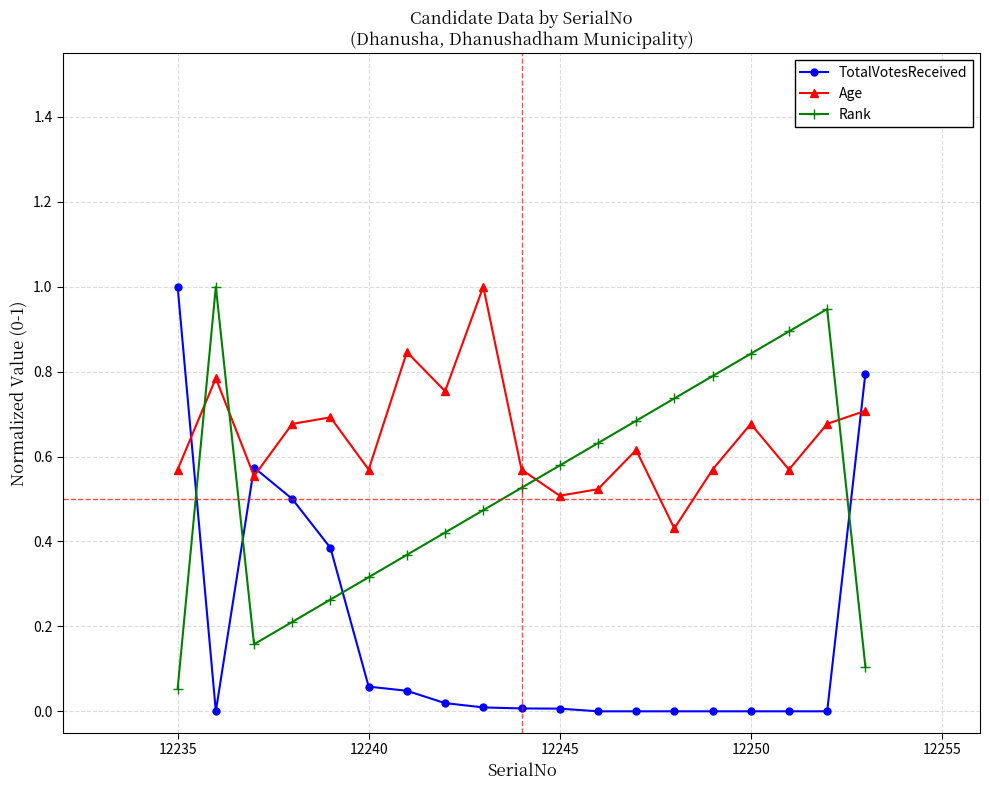

Which series ends up on top after the final intersection of Age and Rank?

Age